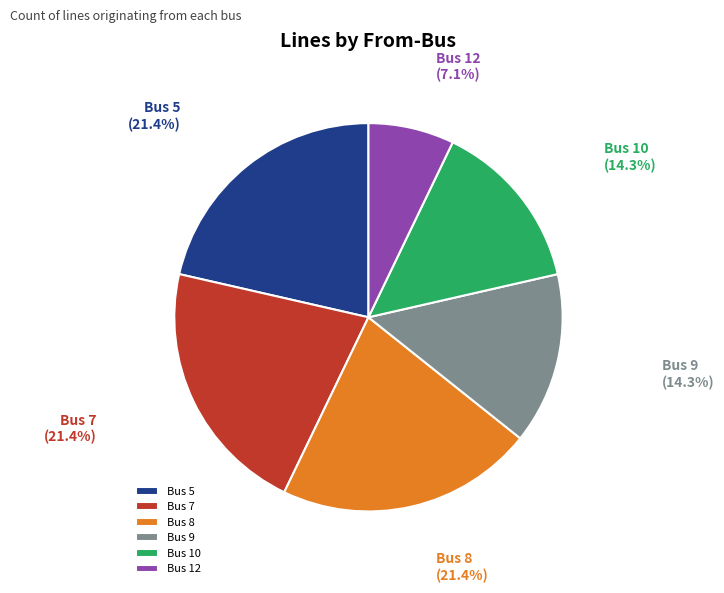

Approximately how many times larger is the value at Bus 7 compared to Bus 10?

1.5